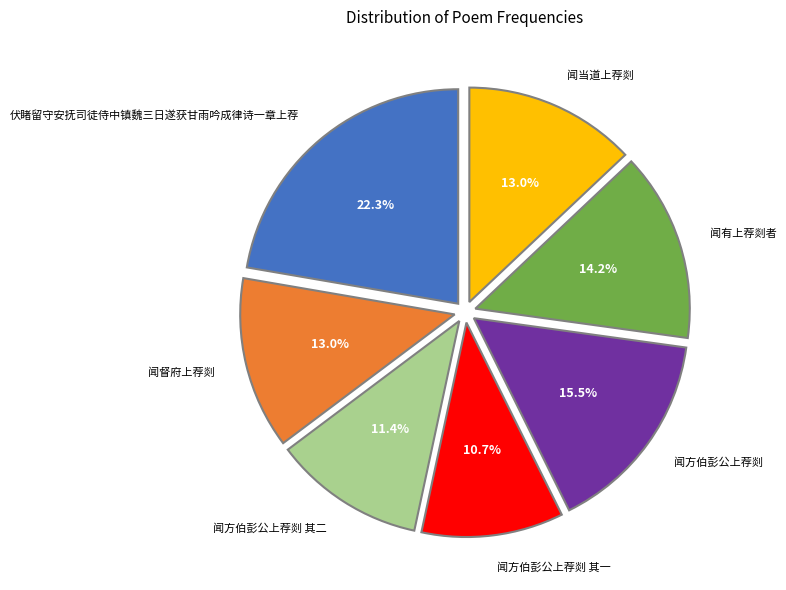

What portion of the pie excludes 闻当道上荐剡?

87.0%